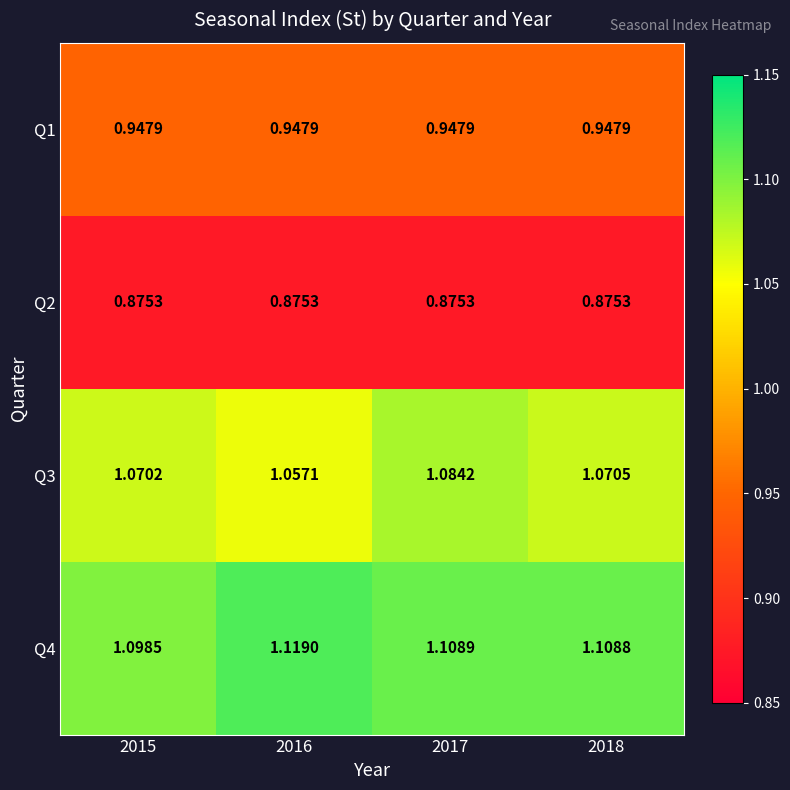

Is the value of Q2 at 2015 greater than the value of Q1 at 2018?

No